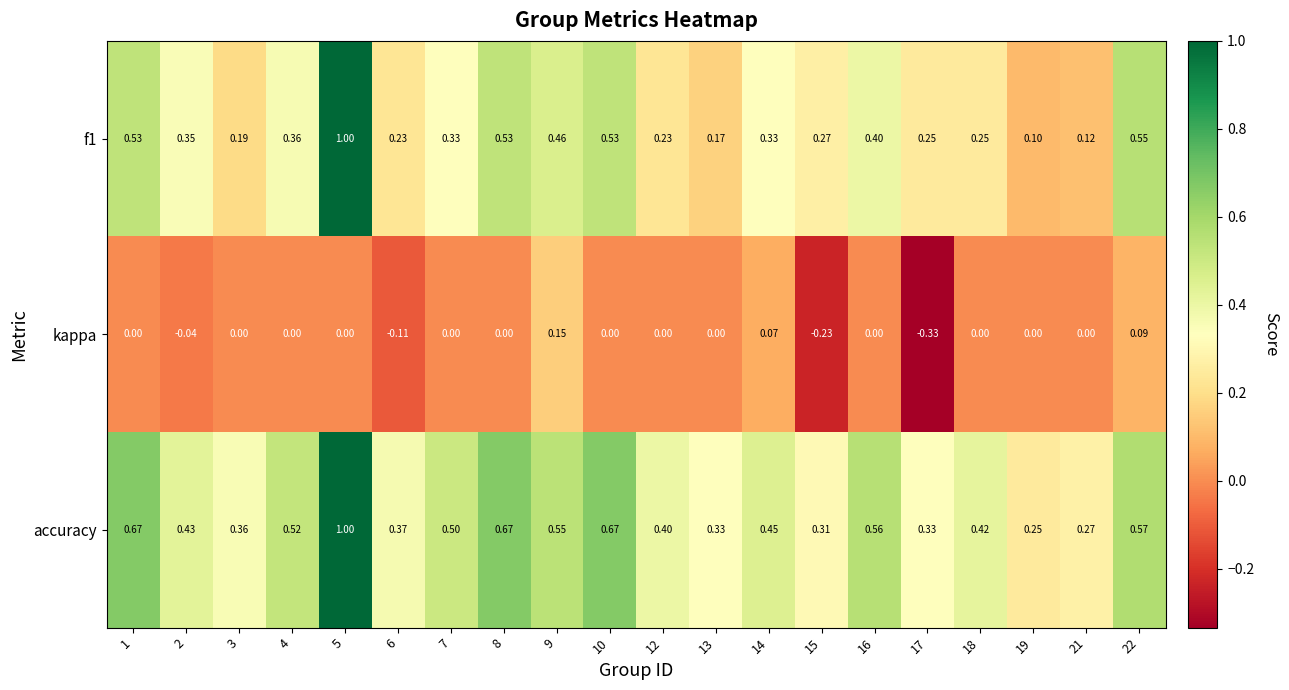

Is the value of f1 at 2 greater than the value of kappa at 16?

Yes